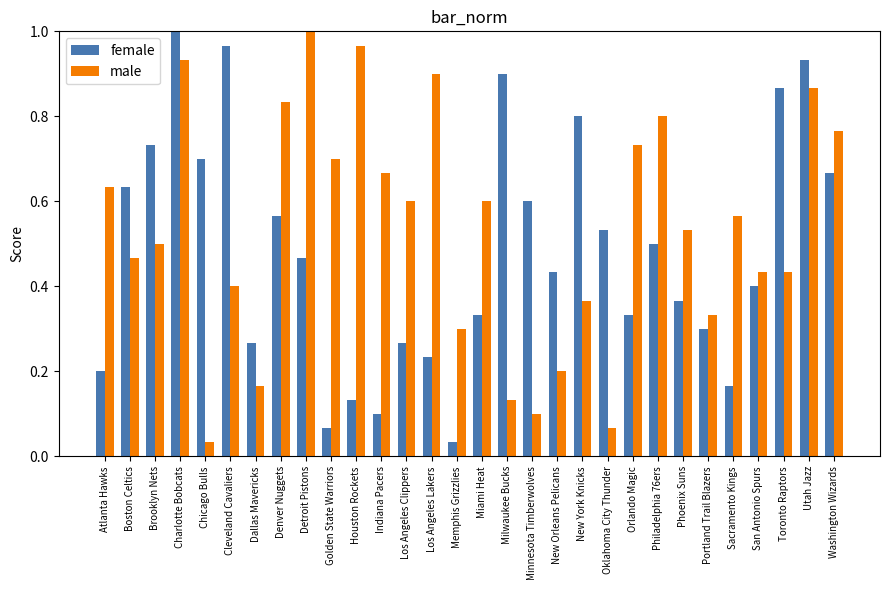

Where is male nearest to the value 0?

Chicago Bulls